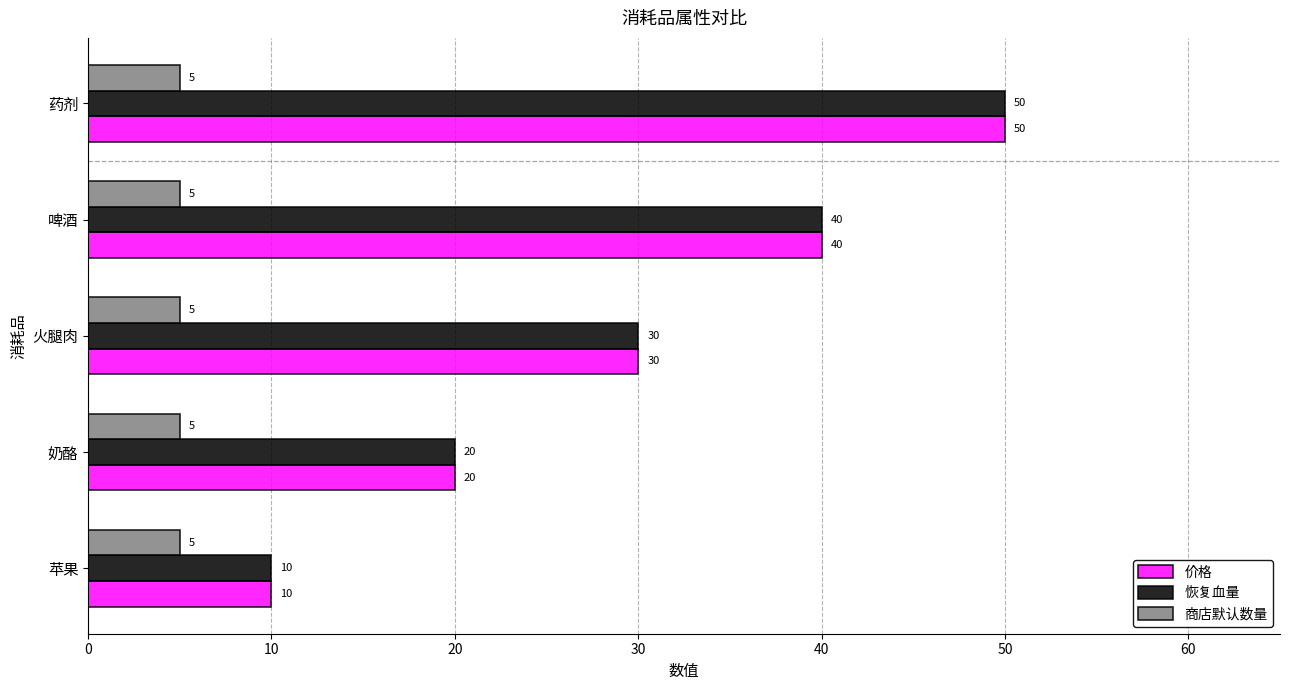

What is the minimum value shown in the chart?

5